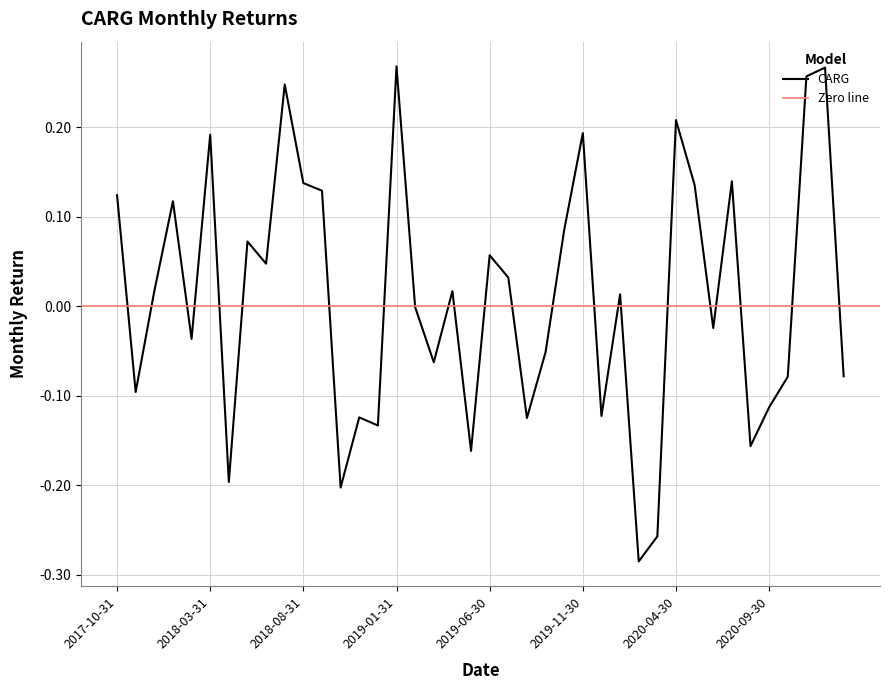

How many negative values are there?

19